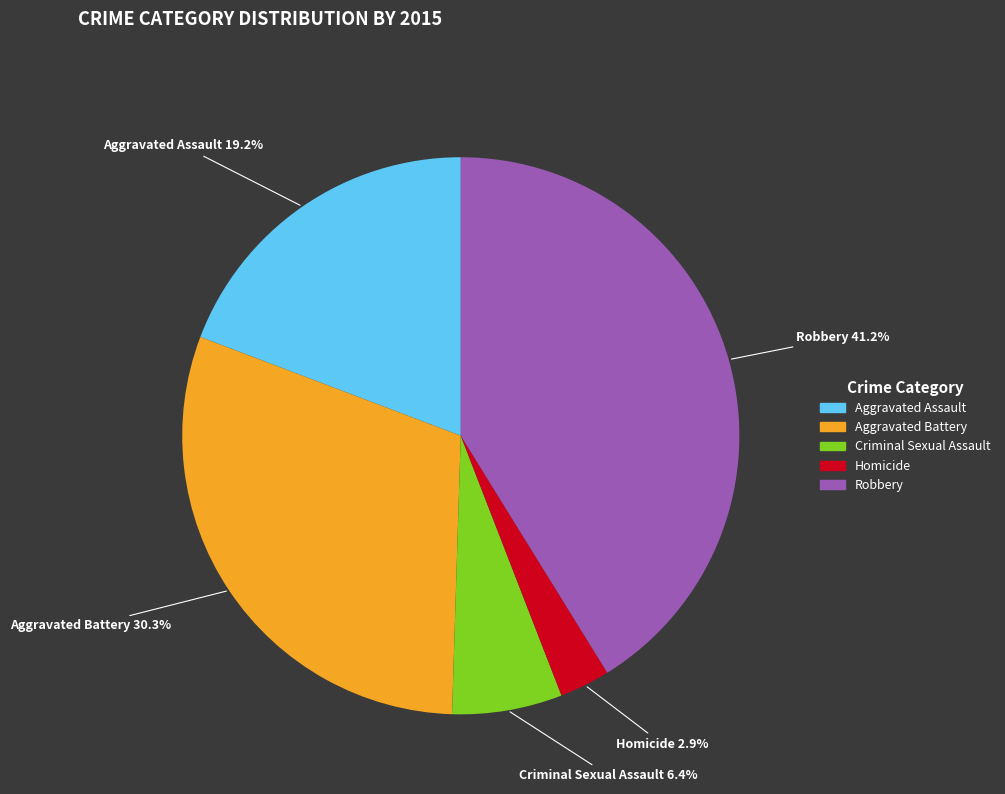

Rank the categories by value from highest to lowest.

Robbery, Aggravated Battery, Aggravated Assault, Criminal Sexual Assault, Homicide